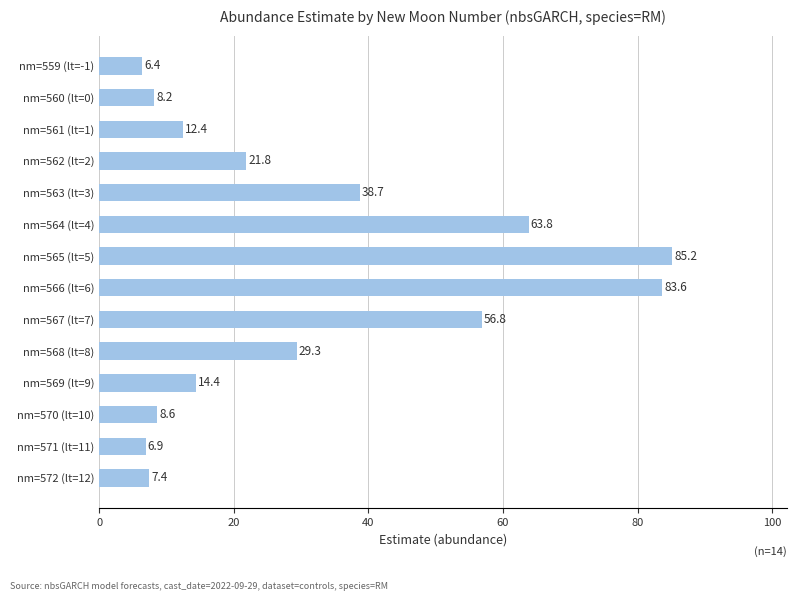

Reading top to bottom, transcribe all the data shown in this chart.

6.4	8.2	12.4	21.8	38.7	63.8	85.2	83.6	56.8	29.3	14.4	8.6	6.9	7.4